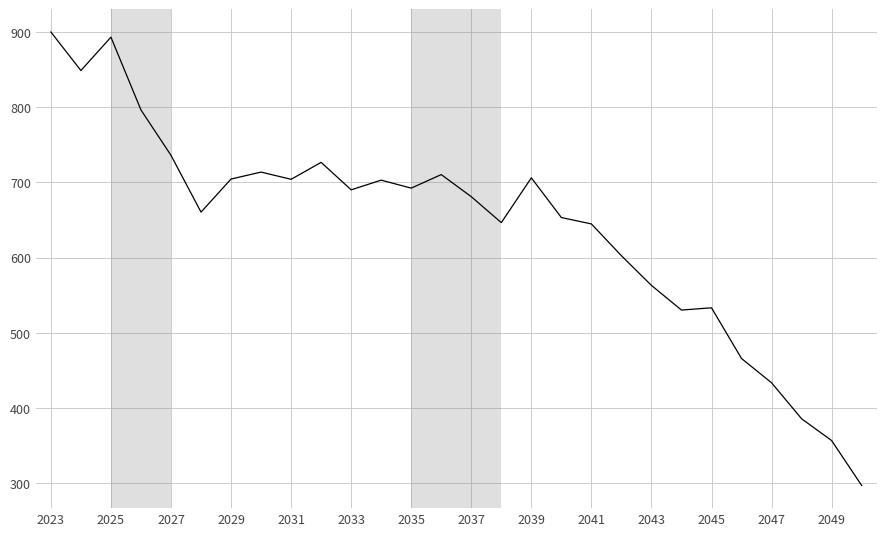

What is the difference between the maximum and minimum values?

602.8